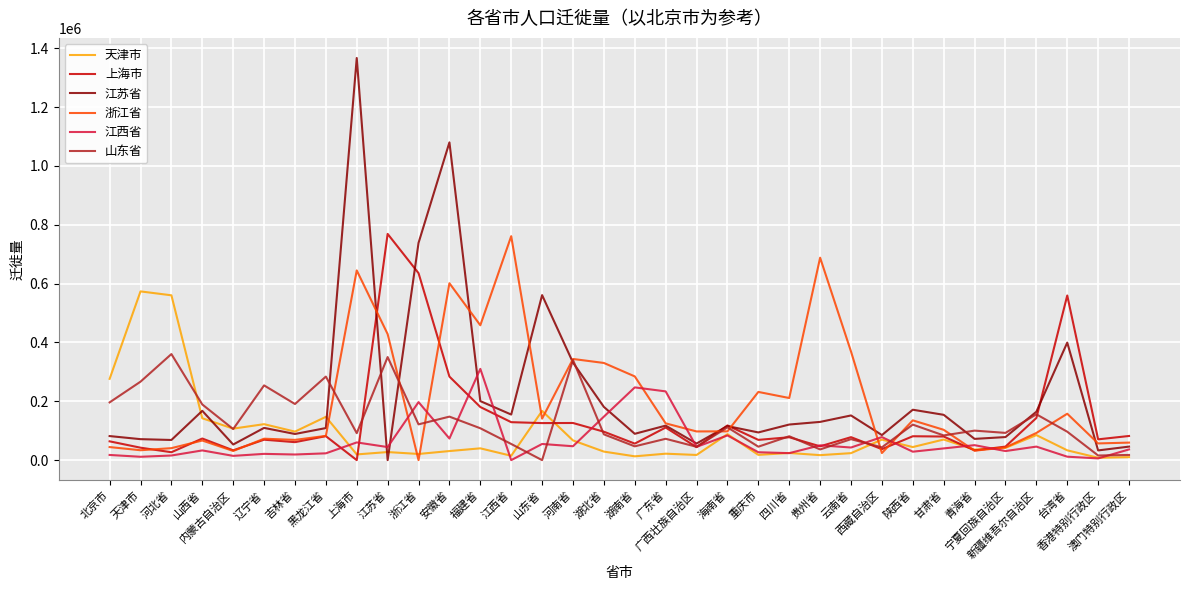

At which label does 山东省 reach its minimum?

山东省